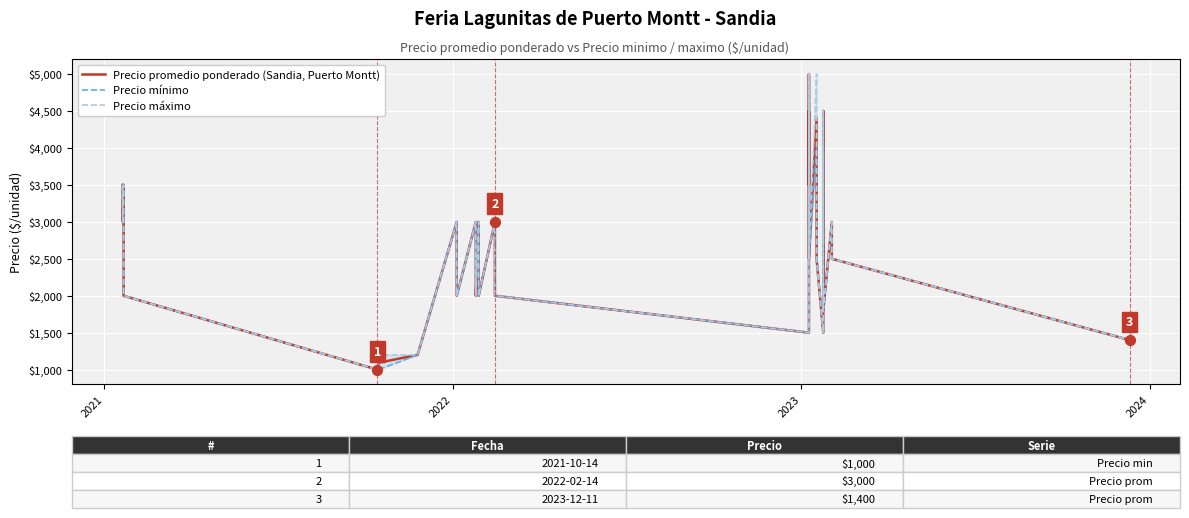

At how many categories does at least one series exceed 1775?

34